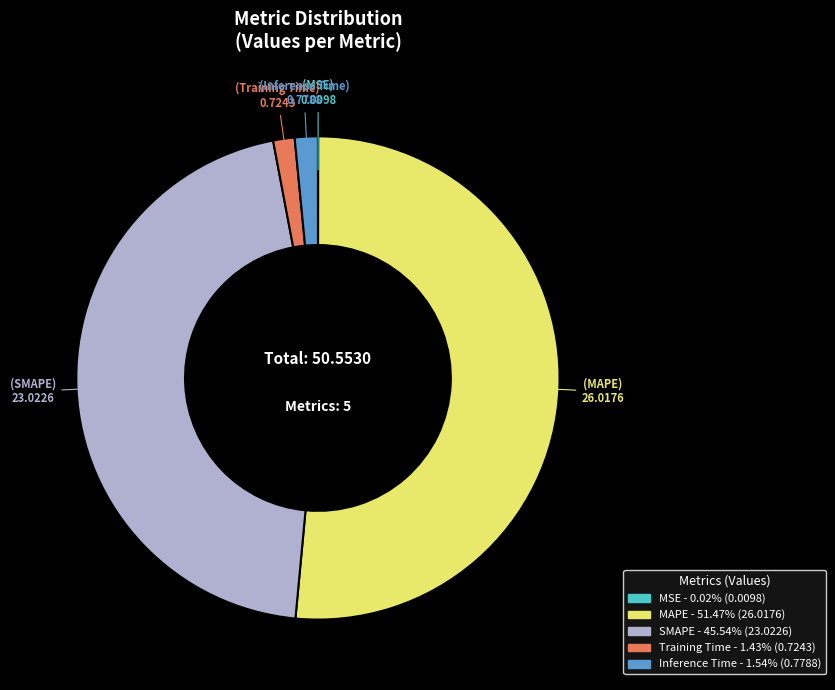

Is there a majority slice in this chart?

Yes